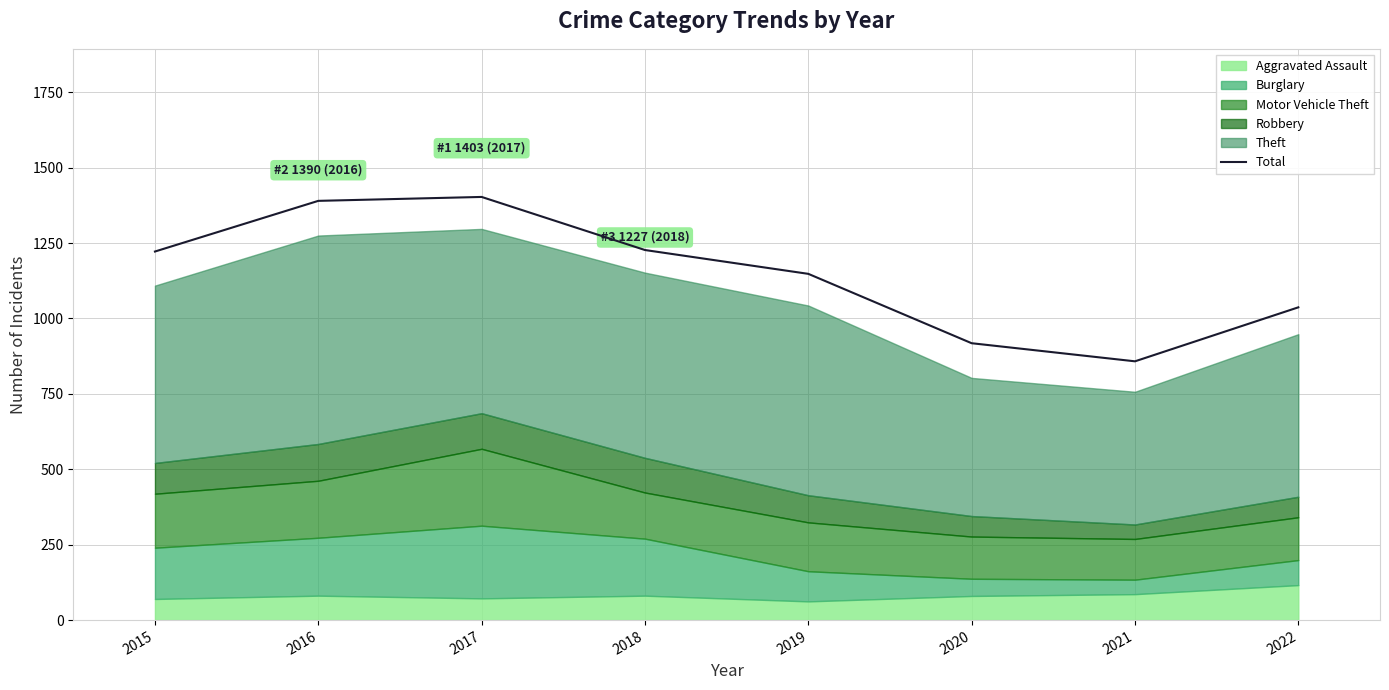

What is the difference between the second highest and second lowest values?

472